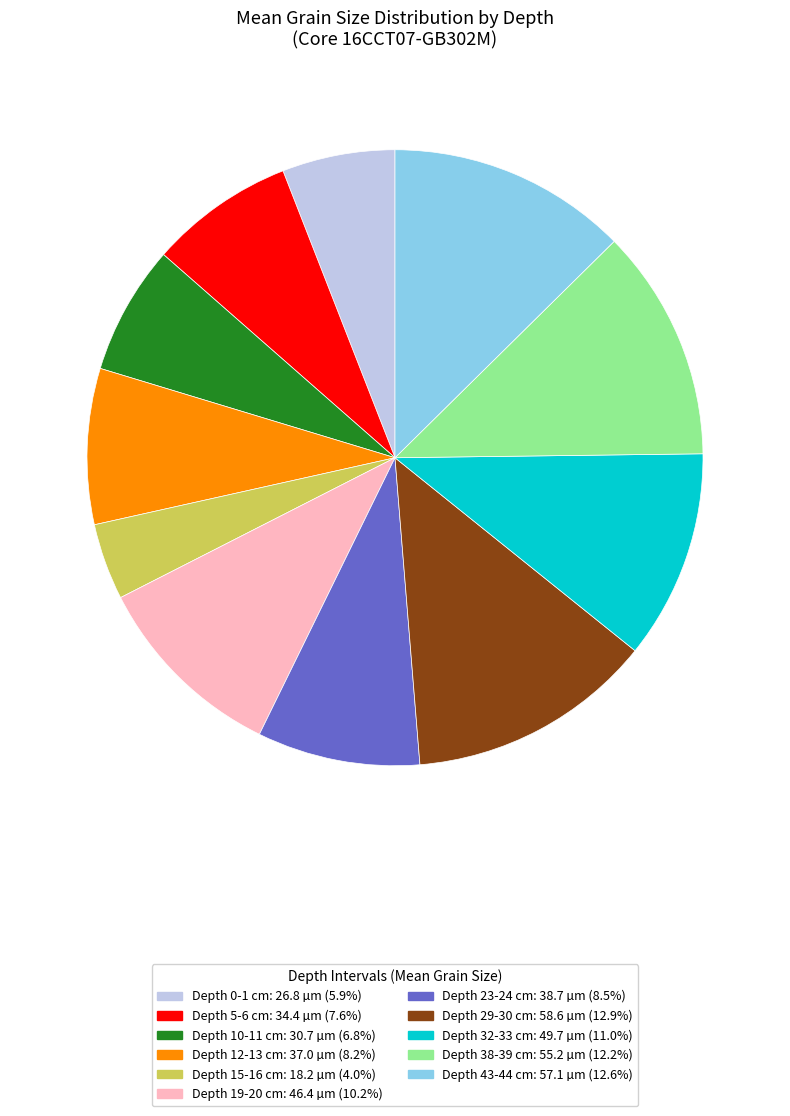

Is there any slice that represents more than half of the pie?

No